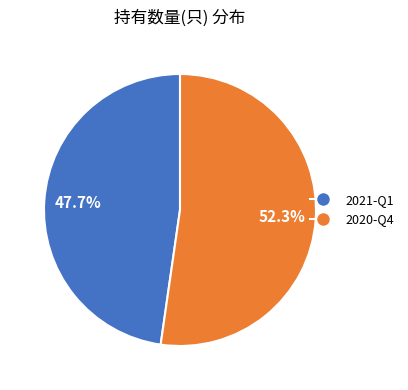

Does 2021-Q1 represent more than half of the total?

No